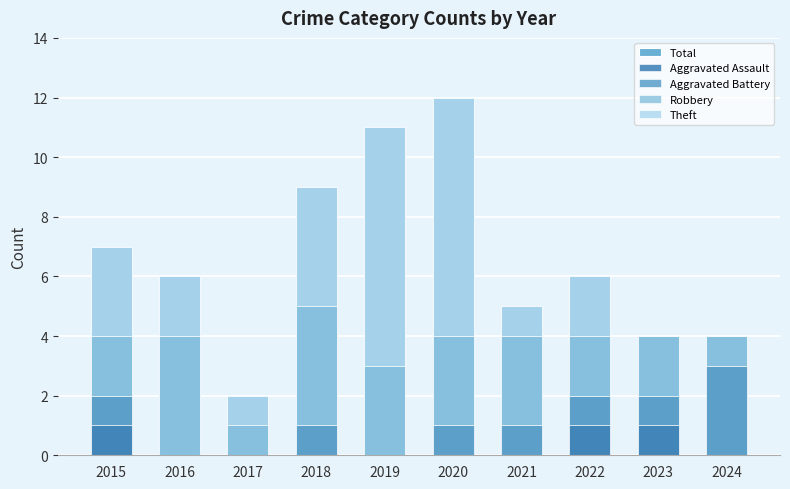

What is the difference between the maximum and minimum values in the Theft series?

8